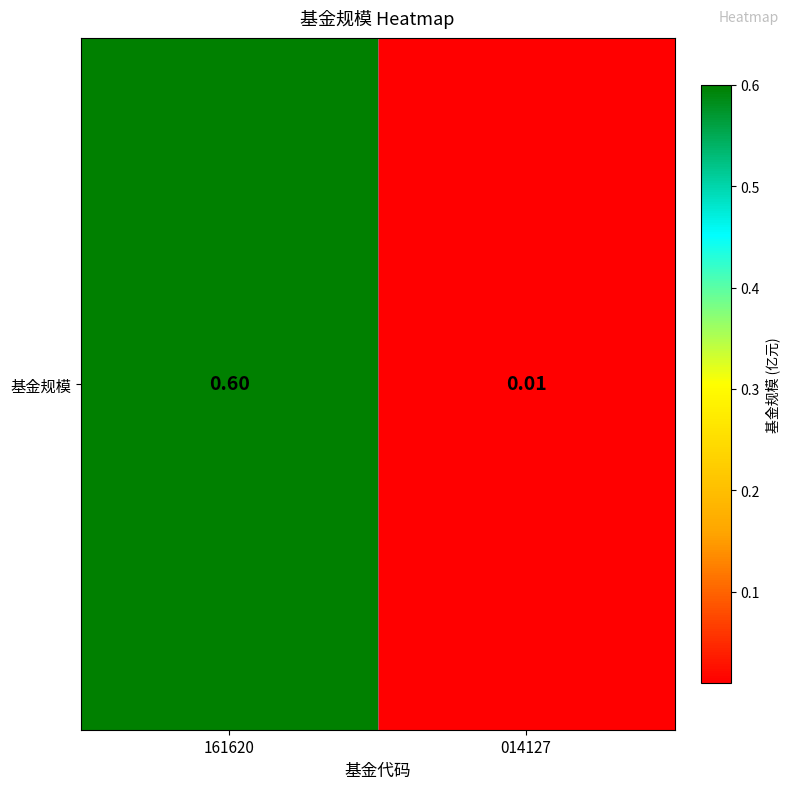

What is the difference between the maximum and minimum values?

0.6